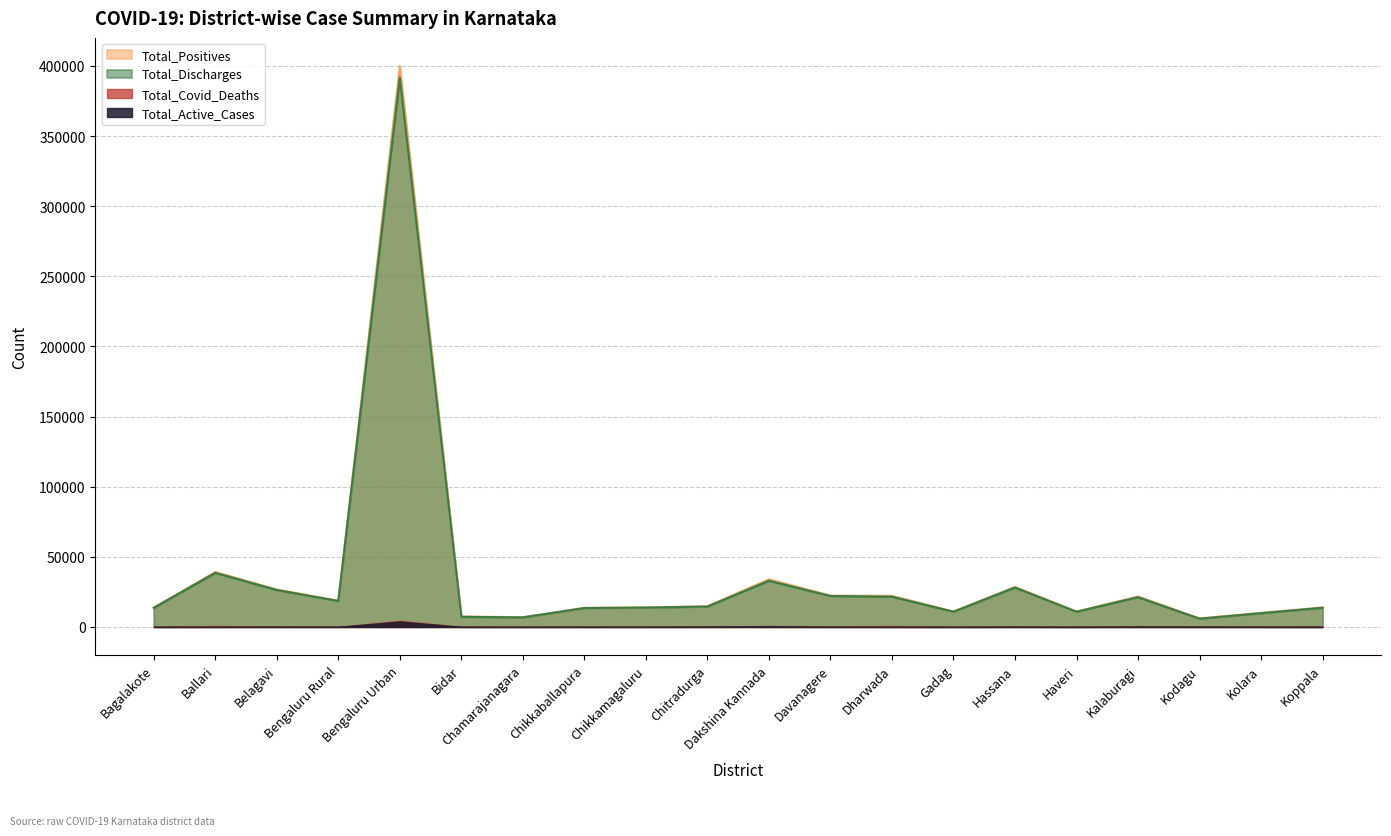

Is the value of Total_Discharges at Haveri greater than the value of Total_Positives at Belagavi?

No